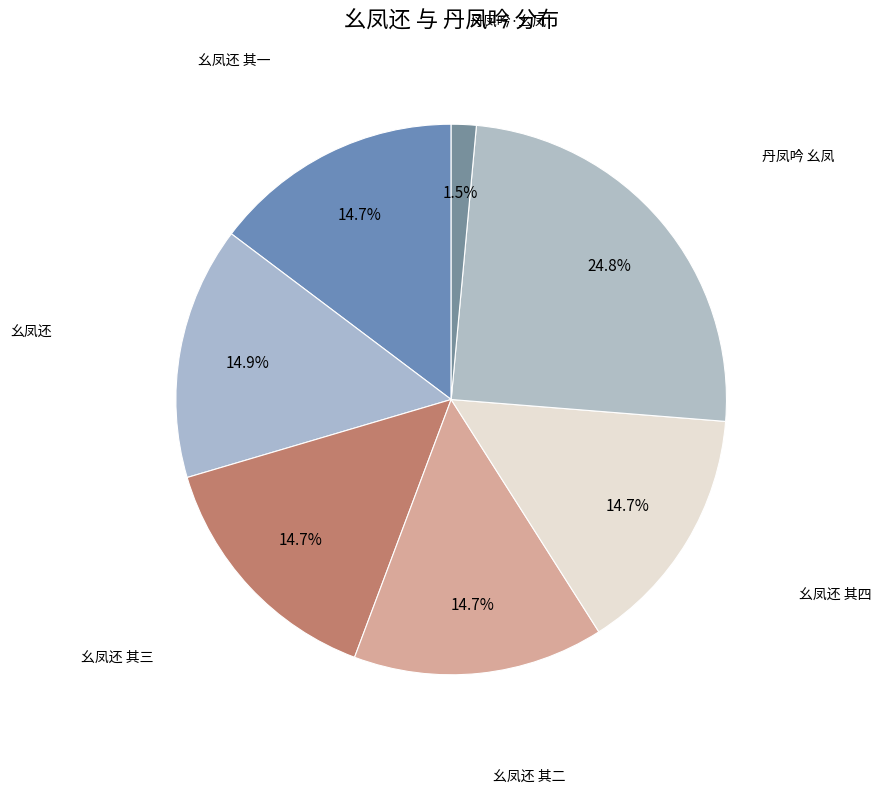

How many segments does this pie chart have?

7